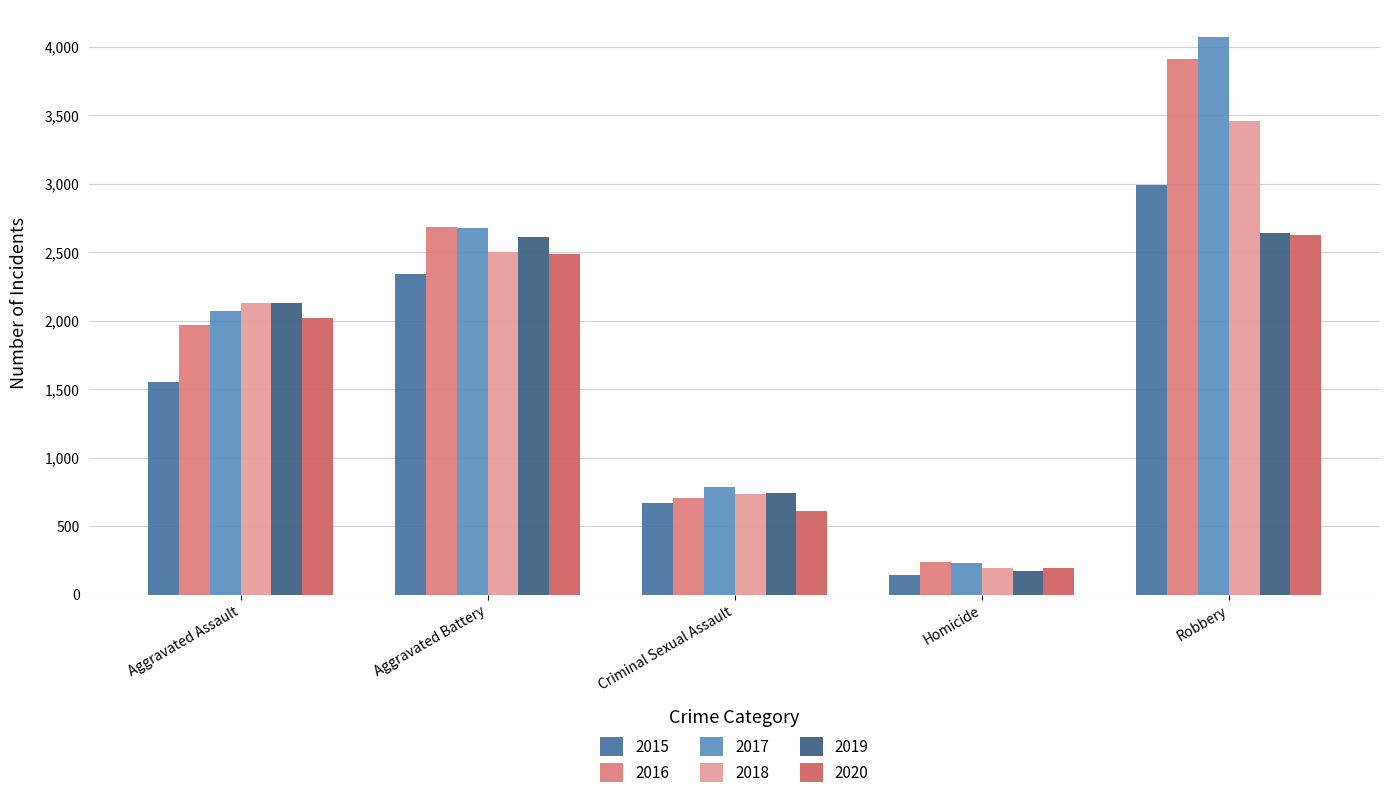

At Homicide, list the series in order from largest to smallest.

2016, 2017, 2020, 2018, 2019, 2015